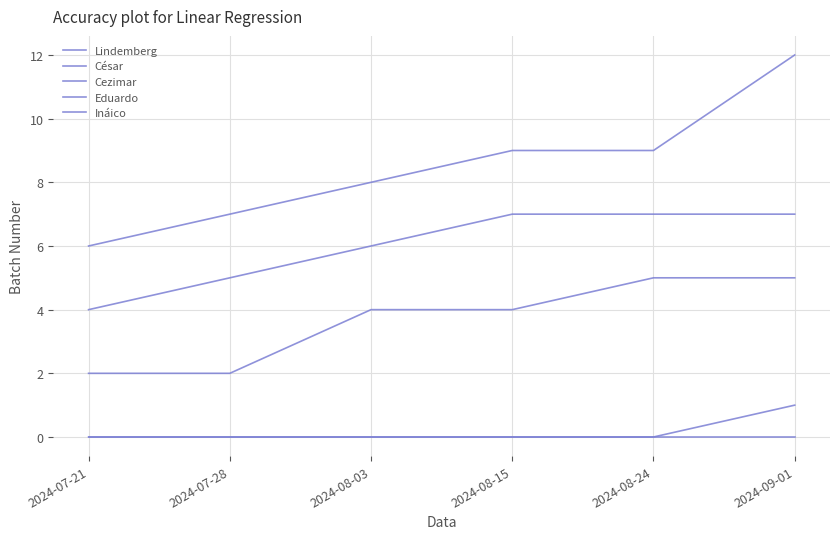

At which label does Ináico reach its peak?

2024-07-21